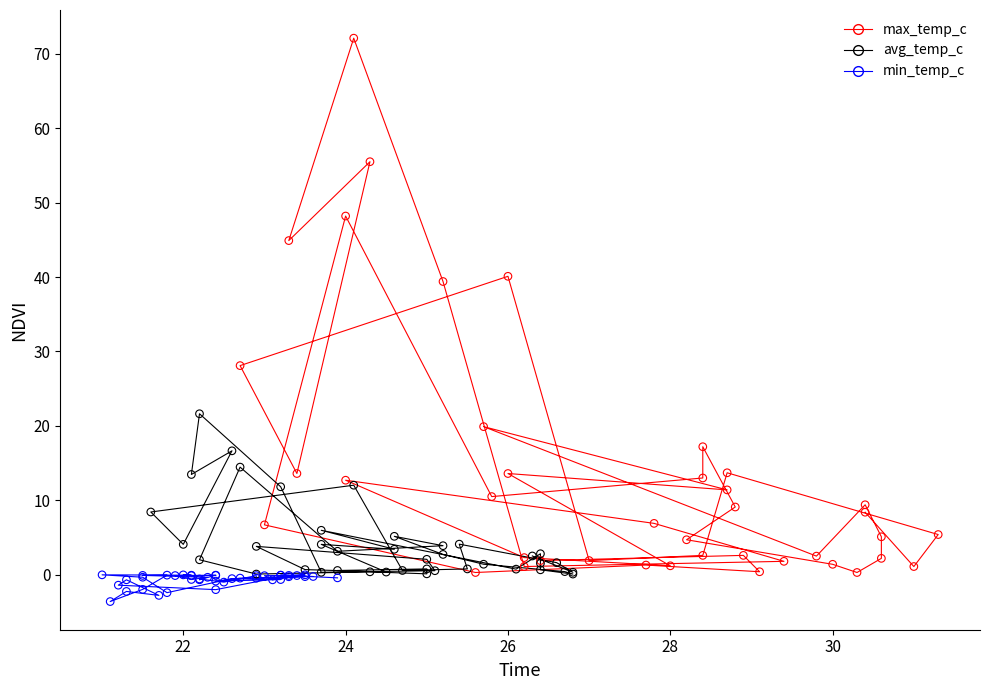

Which series contains the highest Y value?

max_temp_c